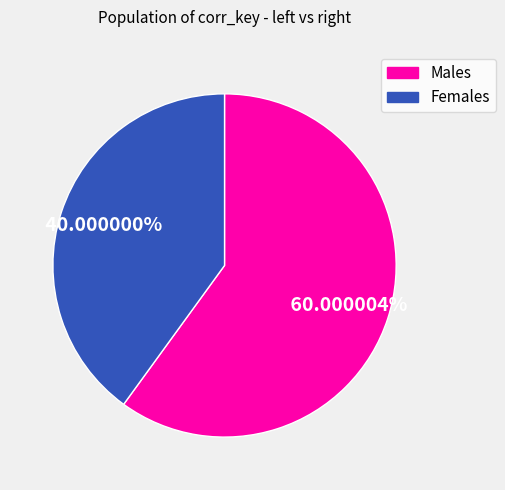

Count the number of slices in the pie.

2